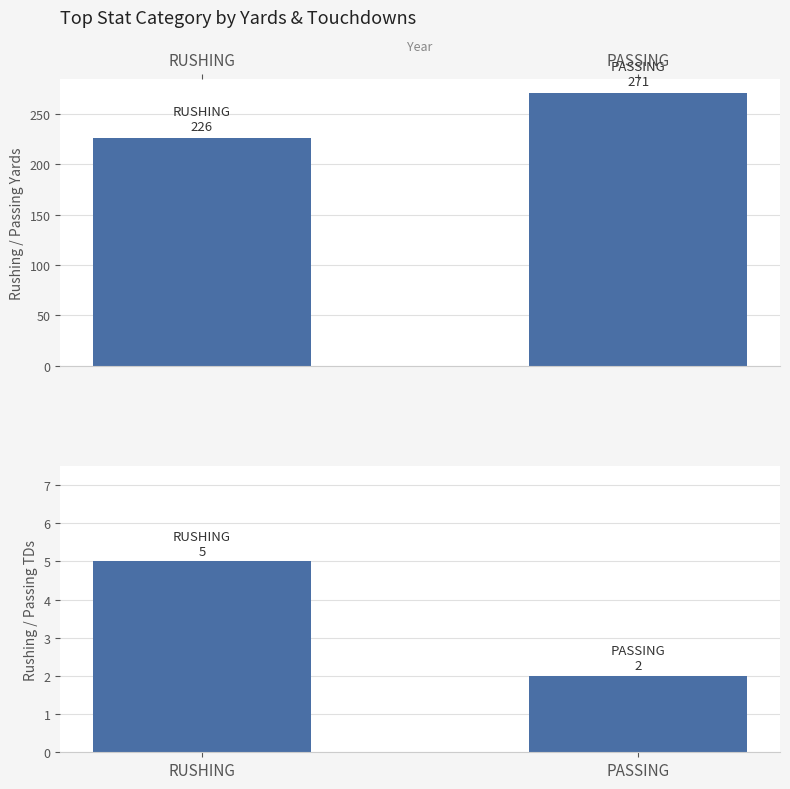

Which category has the lowest value in the TD series?

PASSING